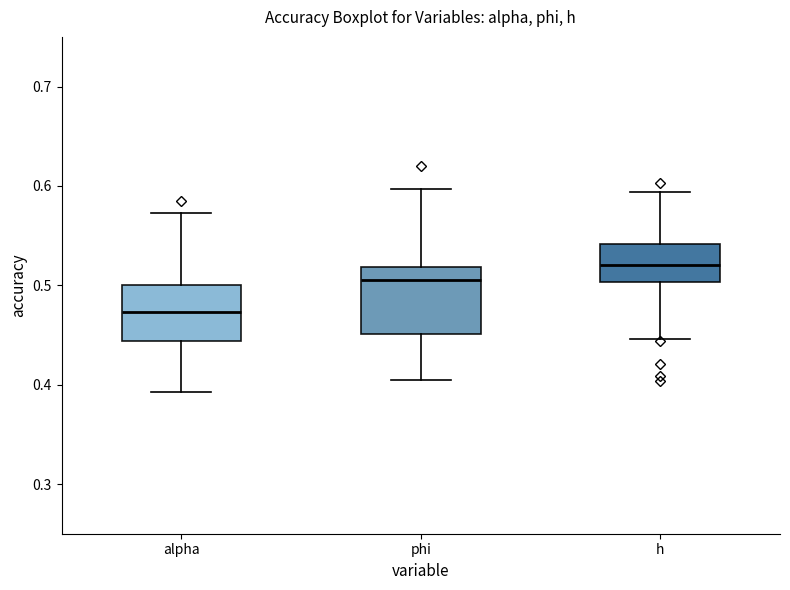

Which box's median line is the highest?

h